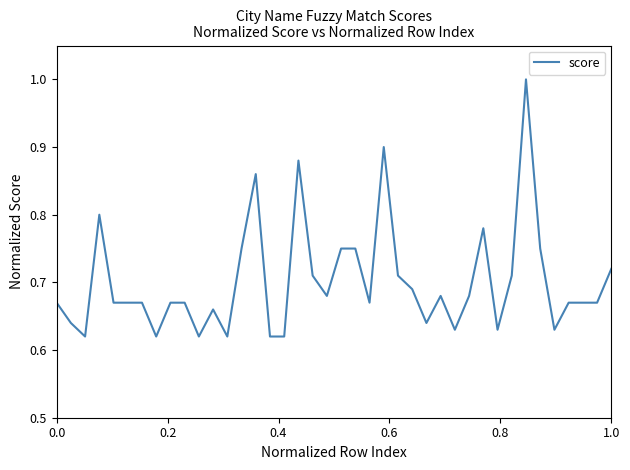

What is the maximum value shown in the chart?

1.0